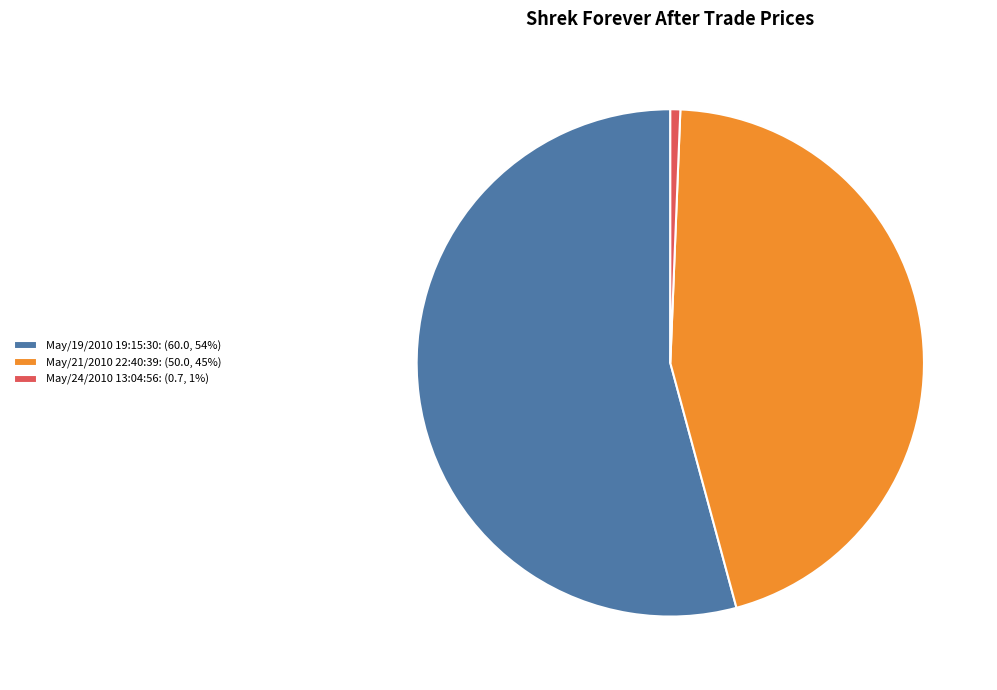

The May/19/2010 19:15:30: (60.0, 54%) slice represents 59% of the pie. True or false?

False